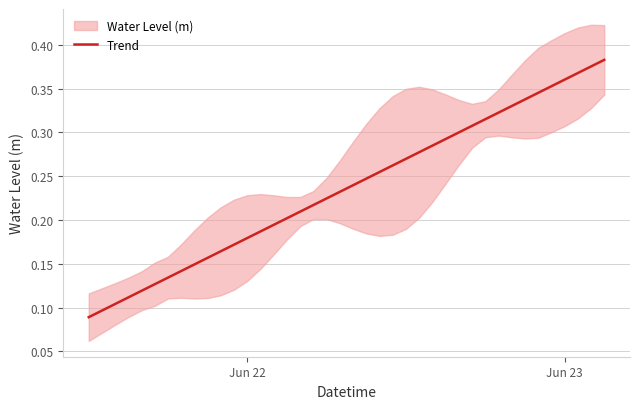

Does the chart display data point markers on the line(s)?

No